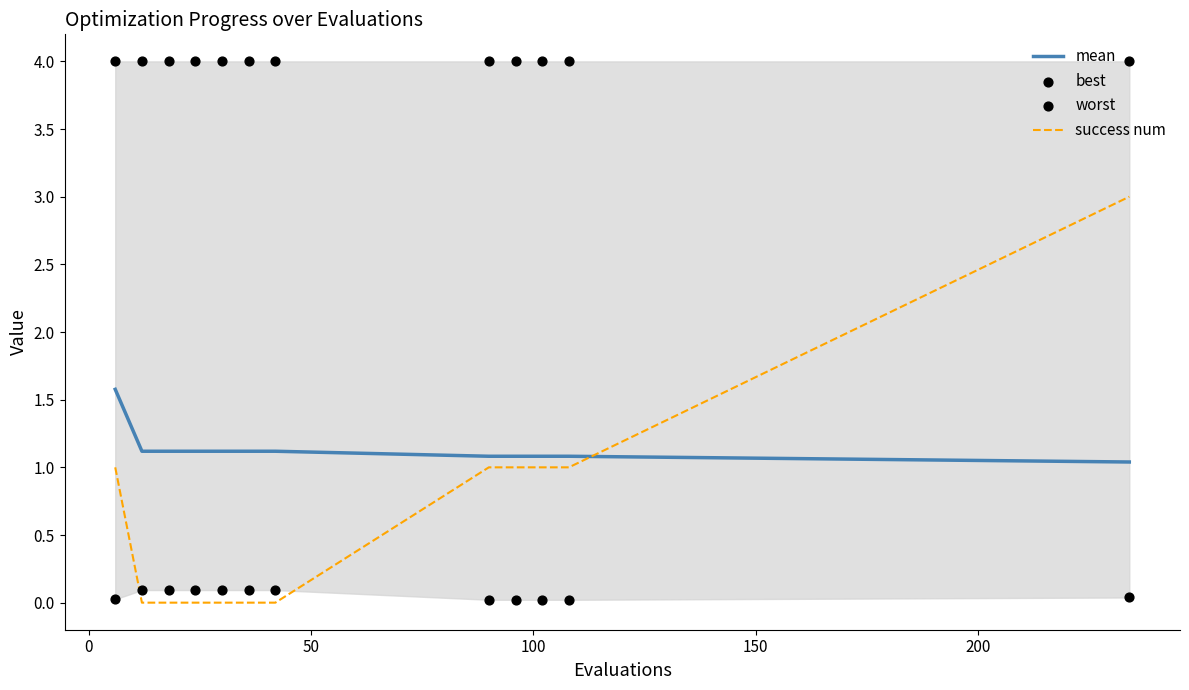

What is the minimum value for mean?

1.0